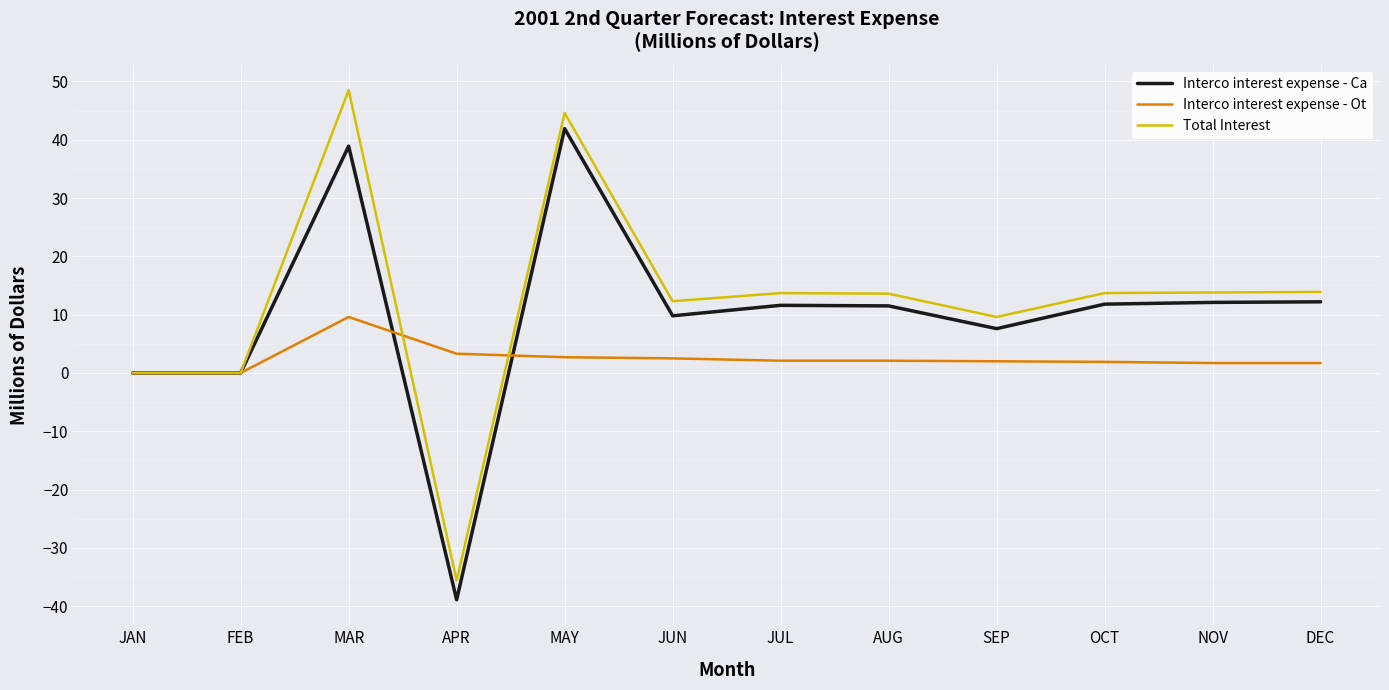

Rank the series at MAY from lowest to highest value.

Interco interest expense - Ot, Interco interest expense - Ca, Total Interest